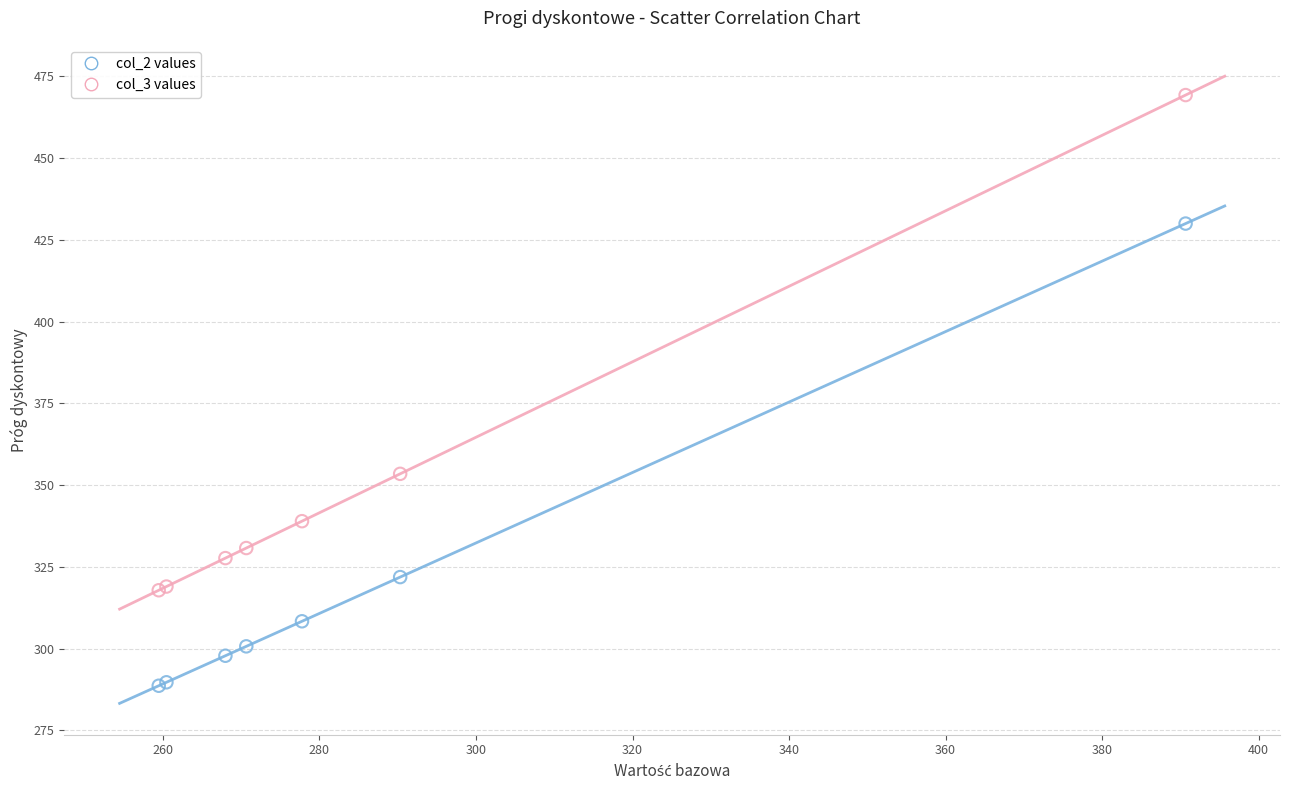

Which series contains the lowest Y value?

col_2 values